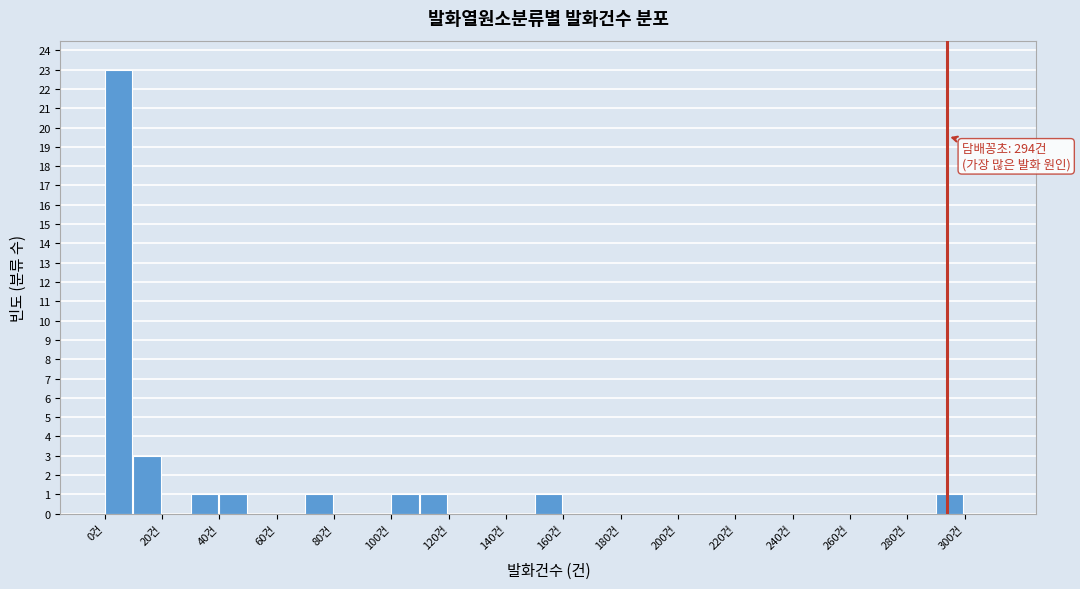

Which range on the x-axis has the tallest bar?

0 to 10